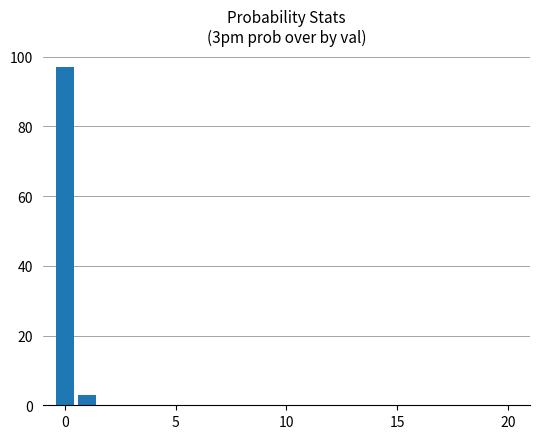

What is the maximum value shown in the chart?

97